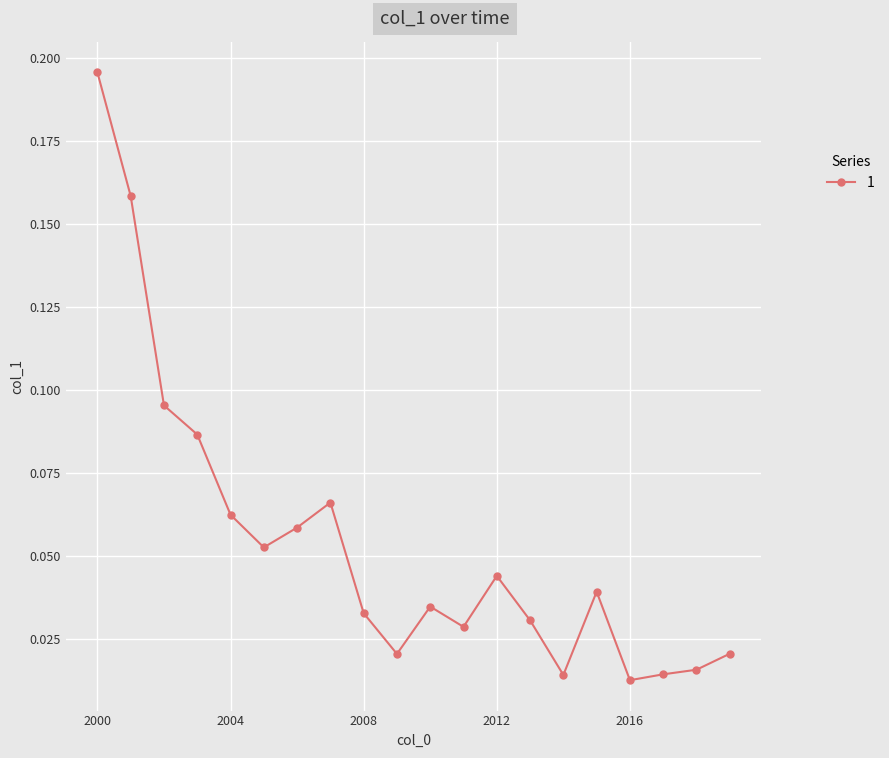

True or false: there are more than 2 points higher than both neighbors.

True